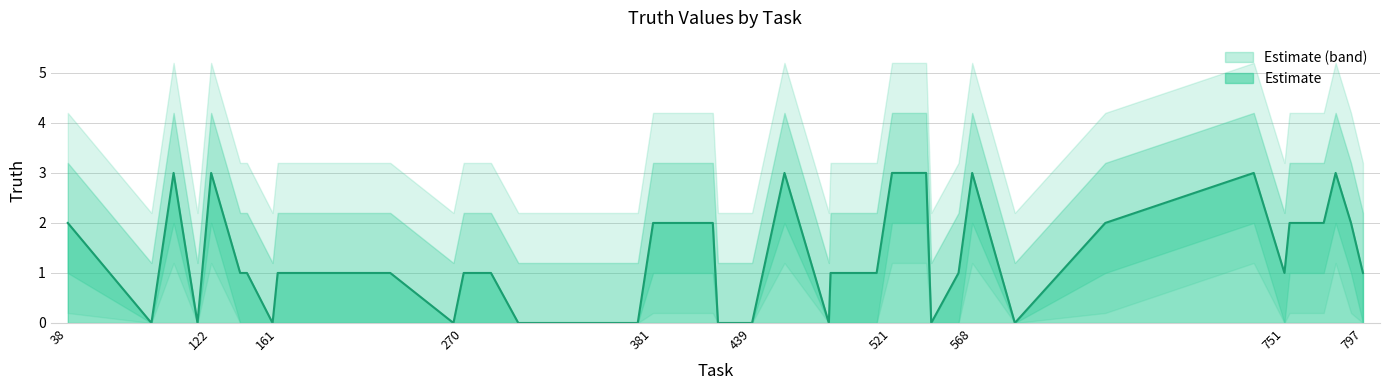

List the labels in order of value, smallest first.

87, 114, 158, 264, 302, 372, 419, 439, 484, 544, 593, 139, 143, 161, 164, 215, 227, 270, 286, 485, 512, 560, 751, 797, 38, 381, 415, 416, 646, 754, 774, 790, 100, 122, 458, 521, 541, 568, 733, 781